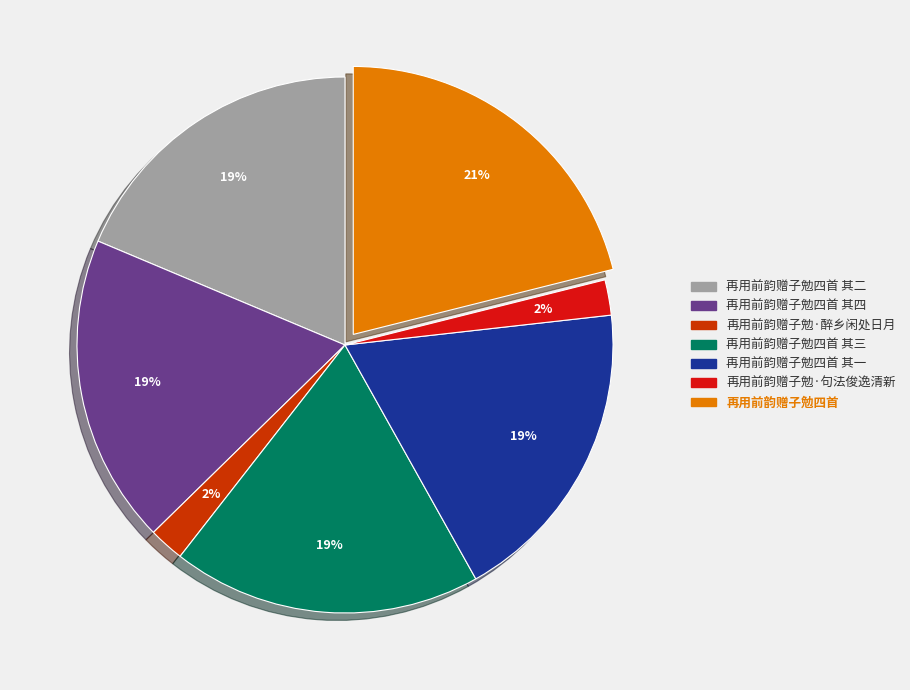

Is there any slice that represents more than half of the pie?

No